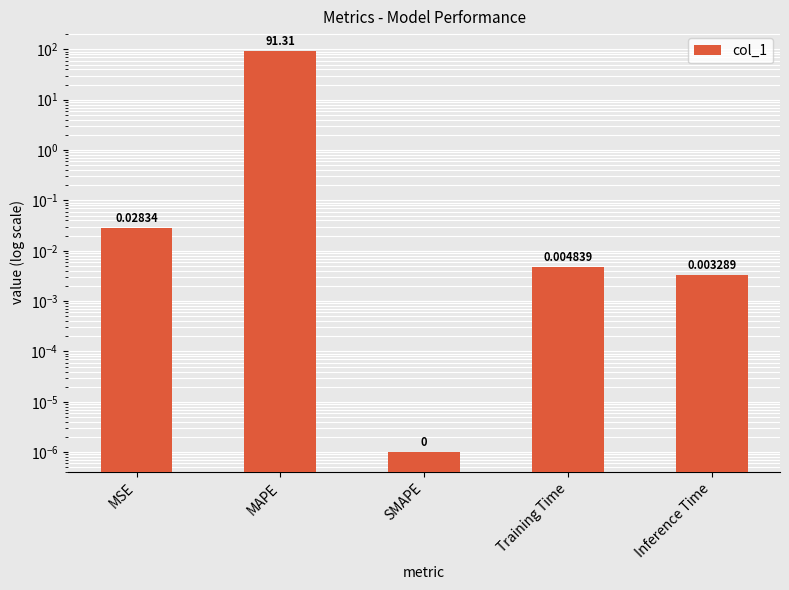

Rank the categories by value from lowest to highest.

SMAPE, Inference Time, Training Time, MSE, MAPE